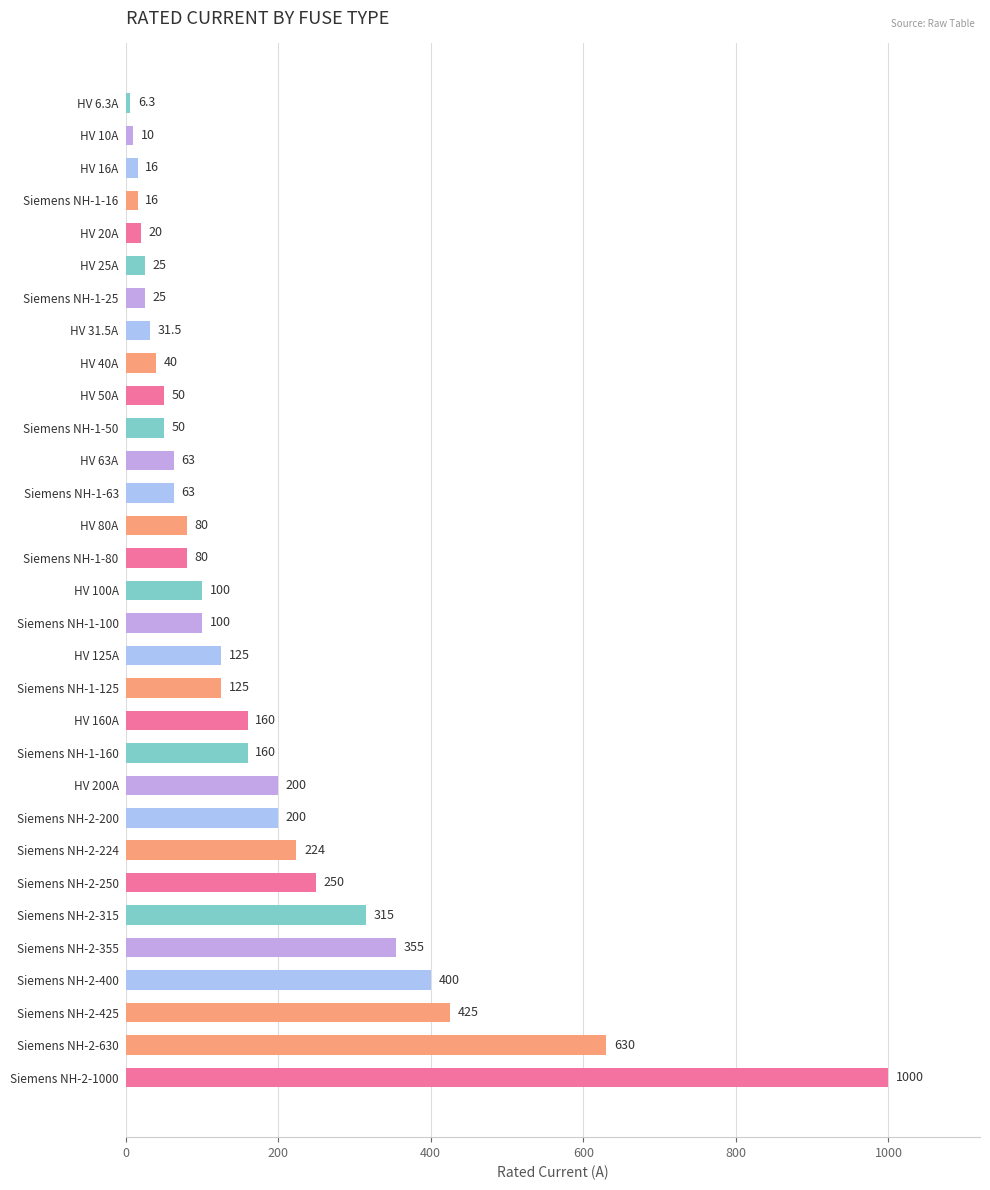

Is it true that the value at HV 125A is 125.0?

True